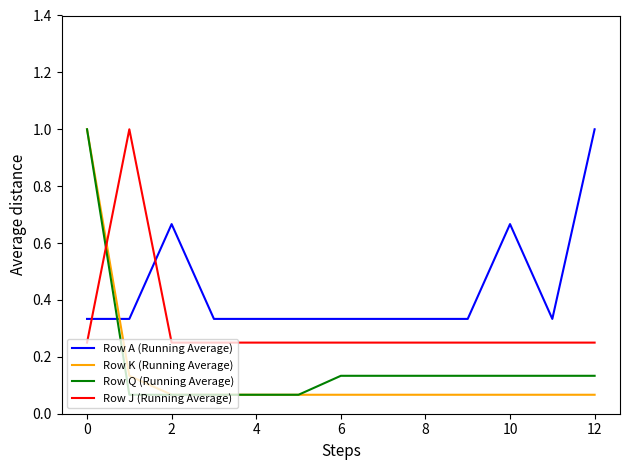

Which series has the largest total across all categories?

Row A (Running Average)